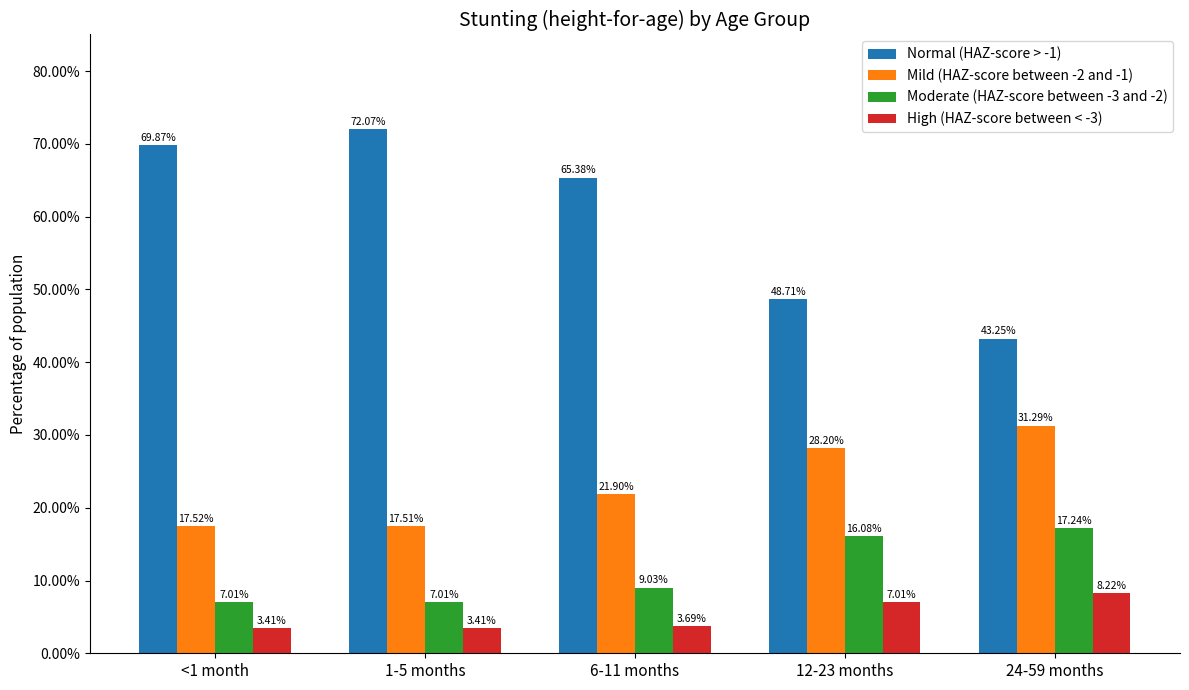

What is the approximate value of Moderate (HAZ-score between -3 and -2) at 1-5 months?

0.1